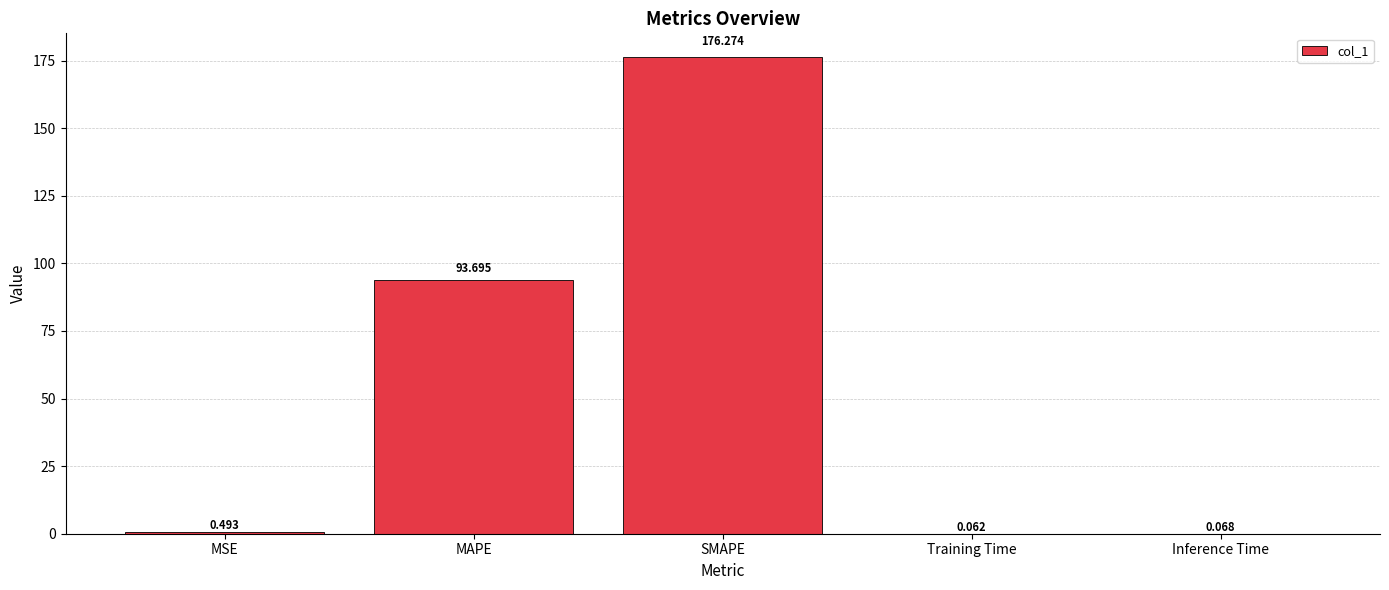

At which label is the value closest to 88?

MAPE